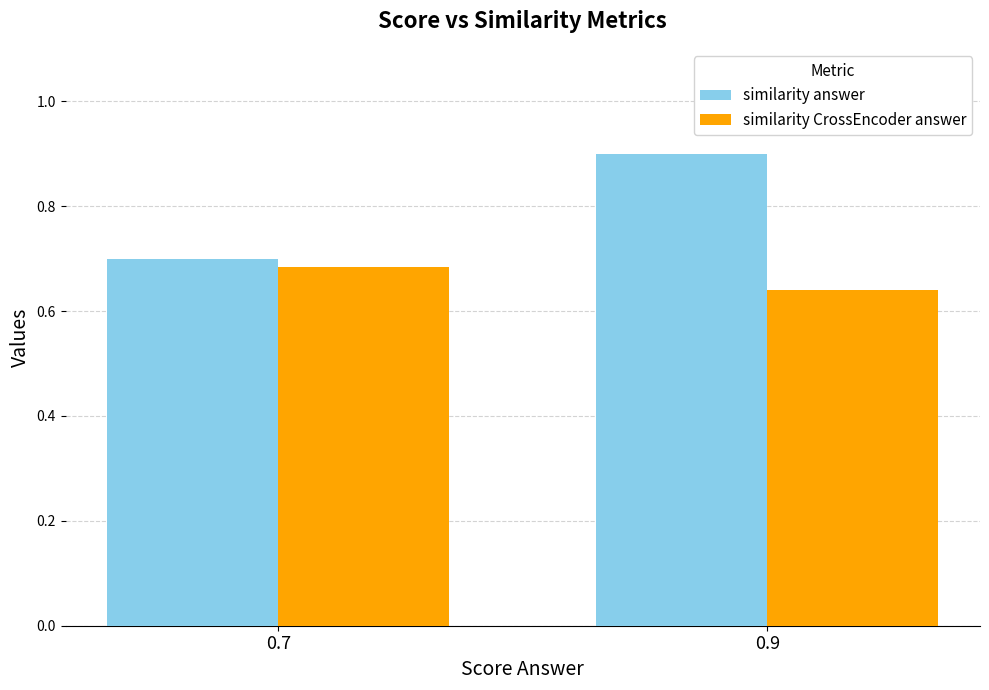

What is the total value across all series at 0.9?

1.5